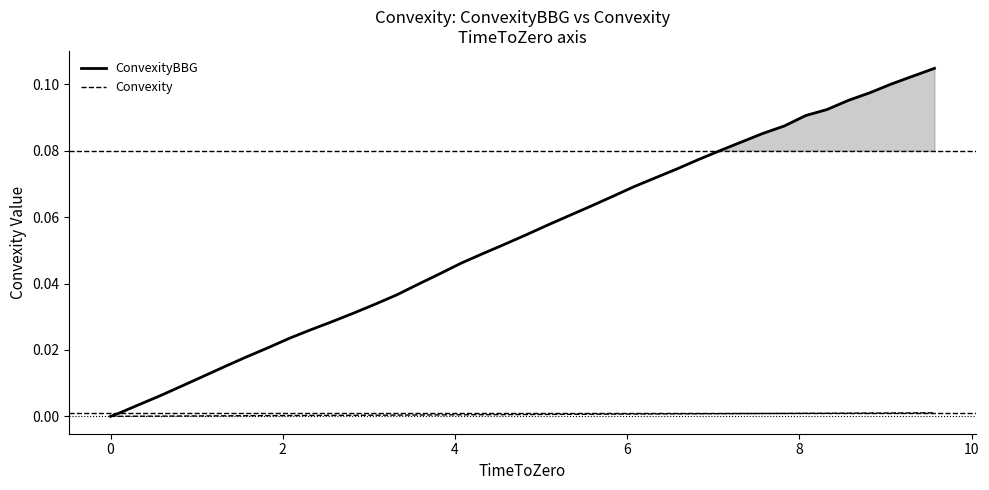

Which series has the largest total across all categories?

ConvexityBBG